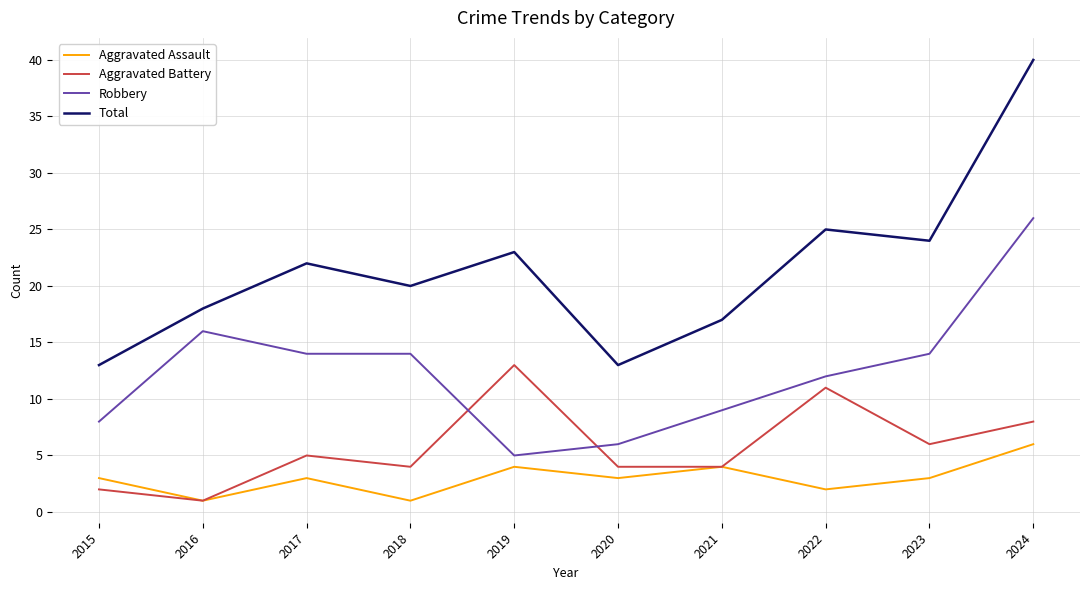

True or false: Total has a value of 15 at 2023.

False